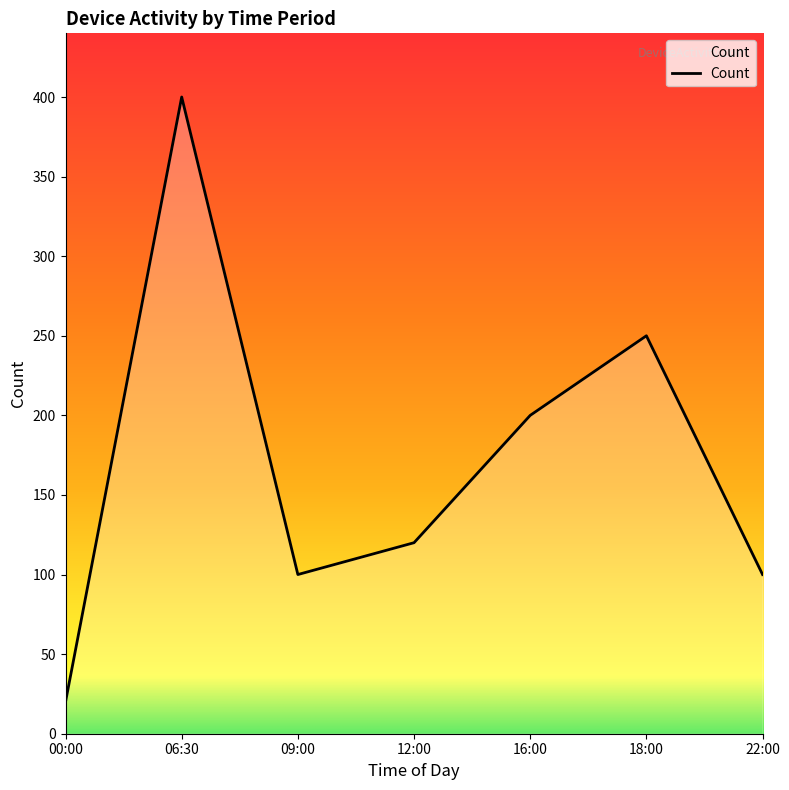

At which label is the value closest to 210?

16:00